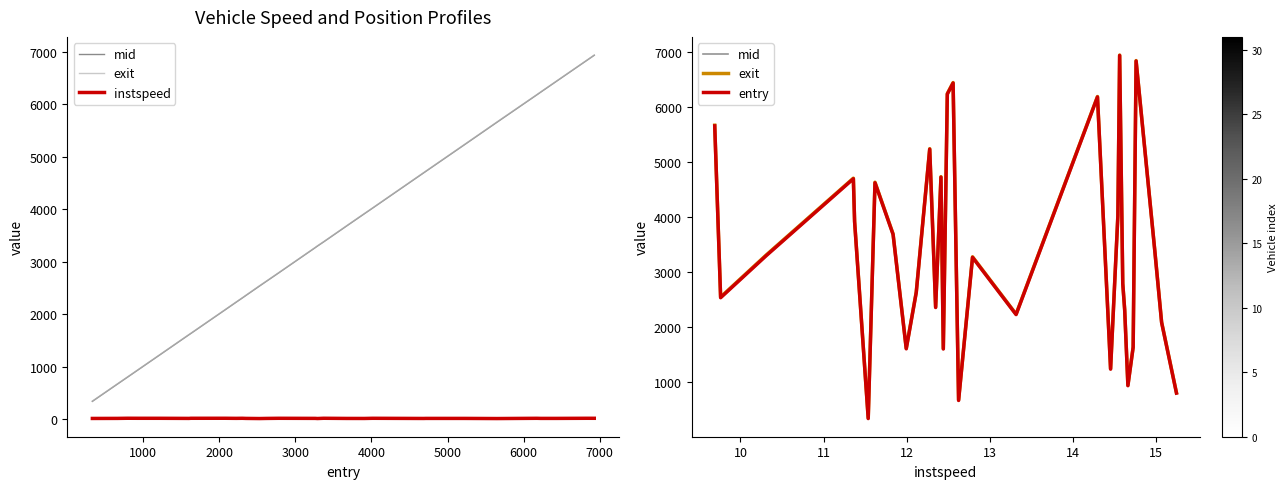

What is the sum of all instspeed values?

401.4